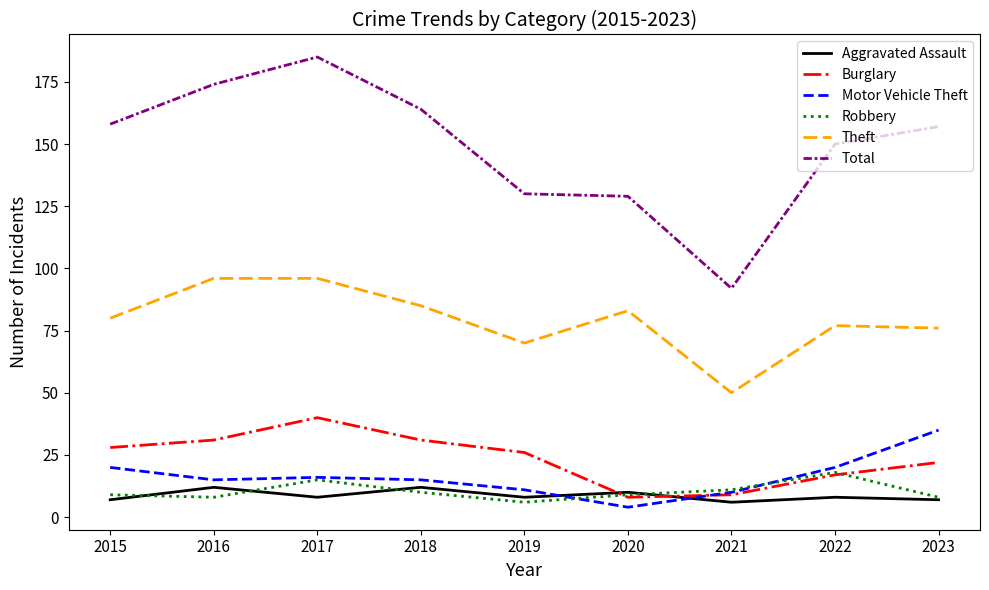

True or false: Burglary has a value of 51 at 2016.

False